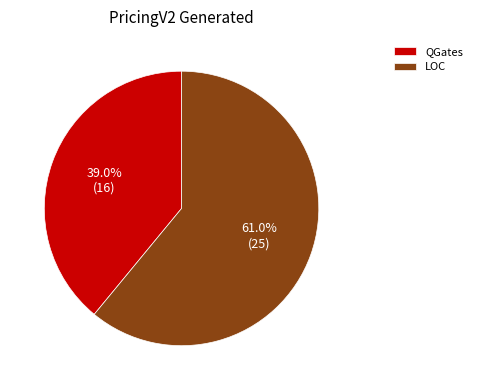

Which slice represents more than half of the pie?

LOC